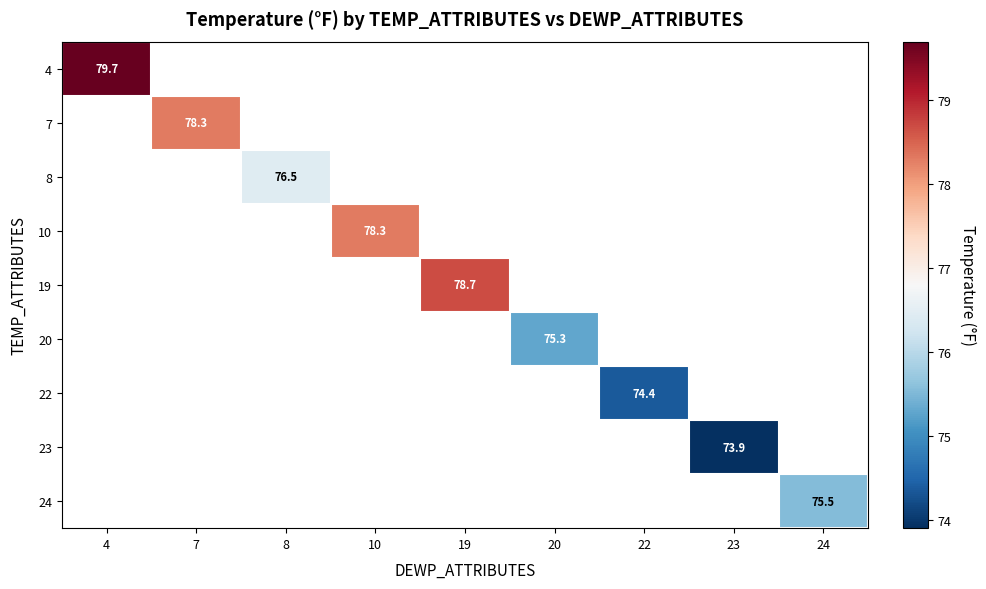

The 8 series shows 43.8 at 8. True or false?

False